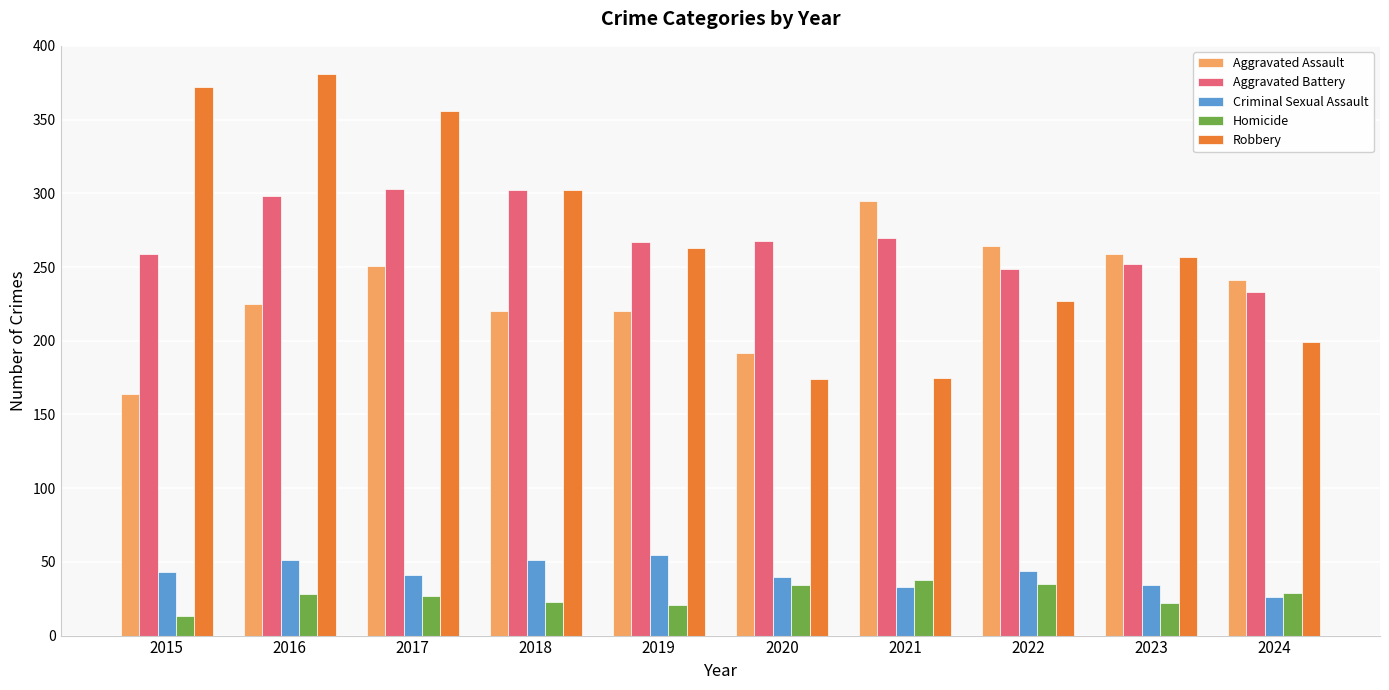

What is the value of the Aggravated Battery bar at the 4th from the left?

302